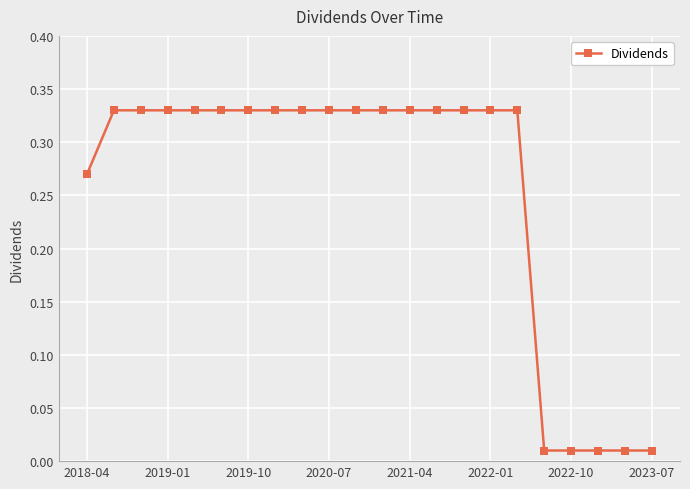

Reading right to left, what are all the values shown in this chart?

0.0	0.0	0.0	0.0	0.0	0.3	0.3	0.3	0.3	0.3	0.3	0.3	0.3	0.3	0.3	0.3	0.3	0.3	0.3	0.3	0.3	0.3